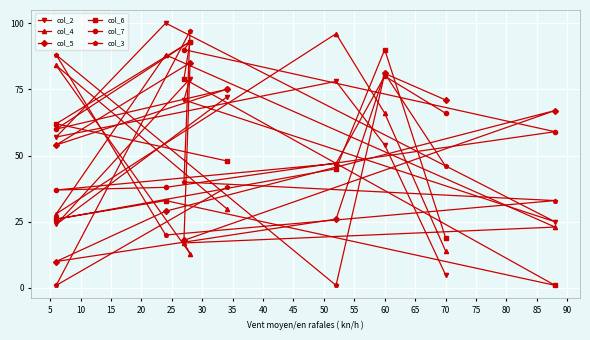

What is the average value of the col_4 series?

46